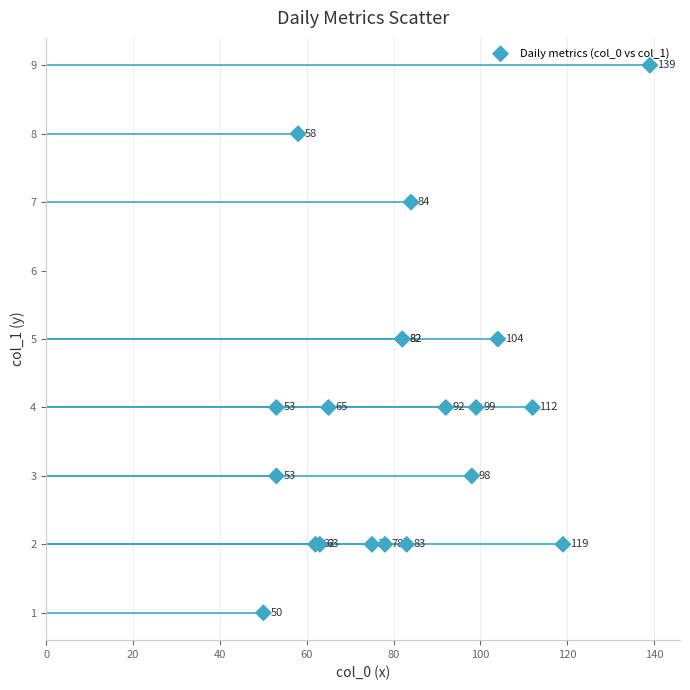

What Y value in the scatter plot is closest to 5?

5